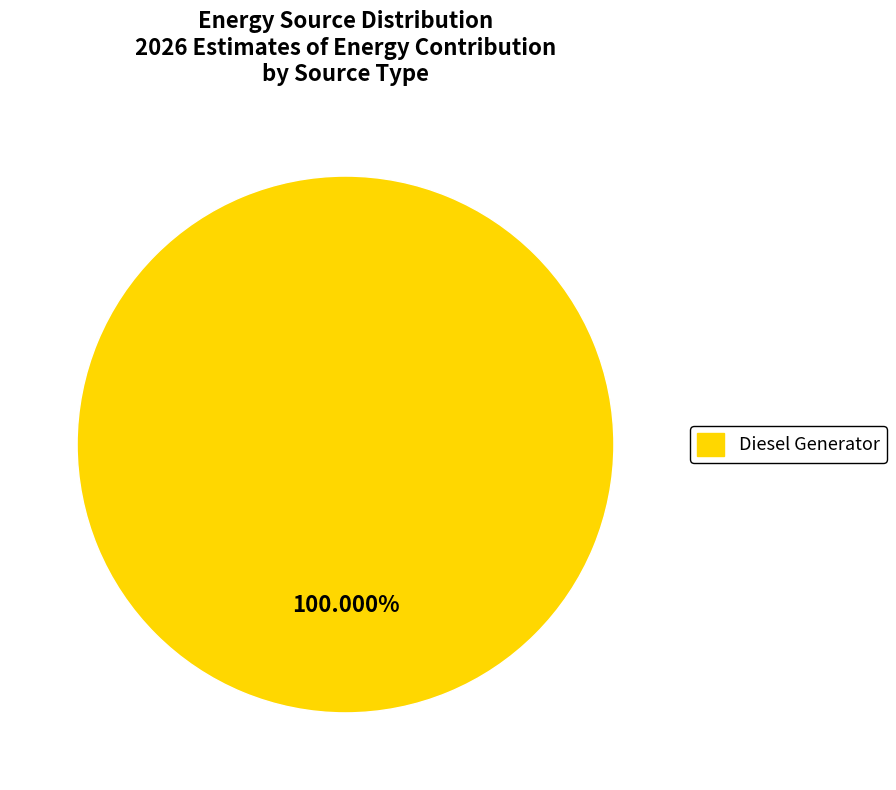

Does any single category account for the majority?

Yes